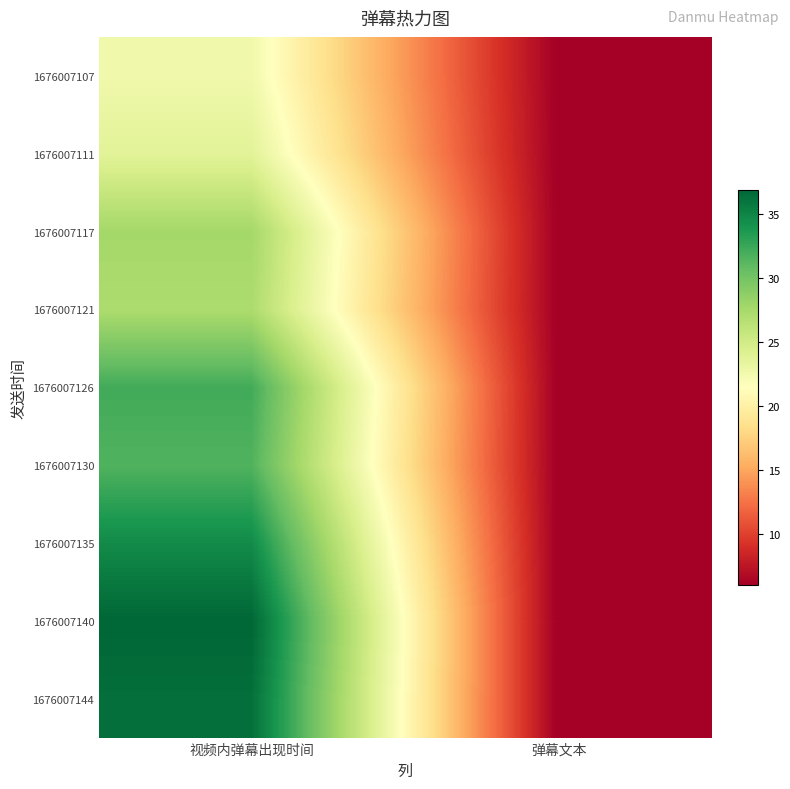

Which label corresponds to the largest value in the chart?

视频内弹幕出现时间